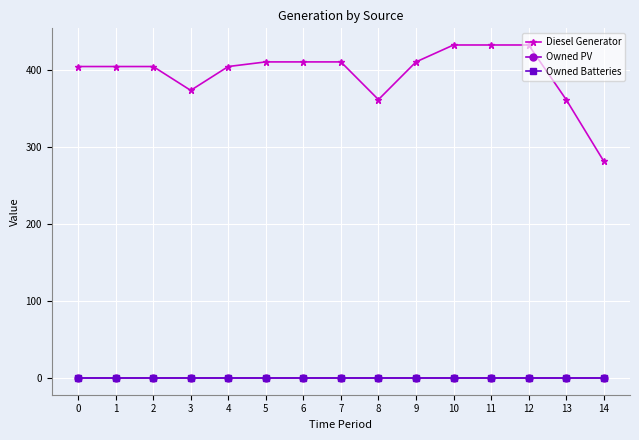

True or false: Owned PV has more than 2 points higher than both neighbors.

False